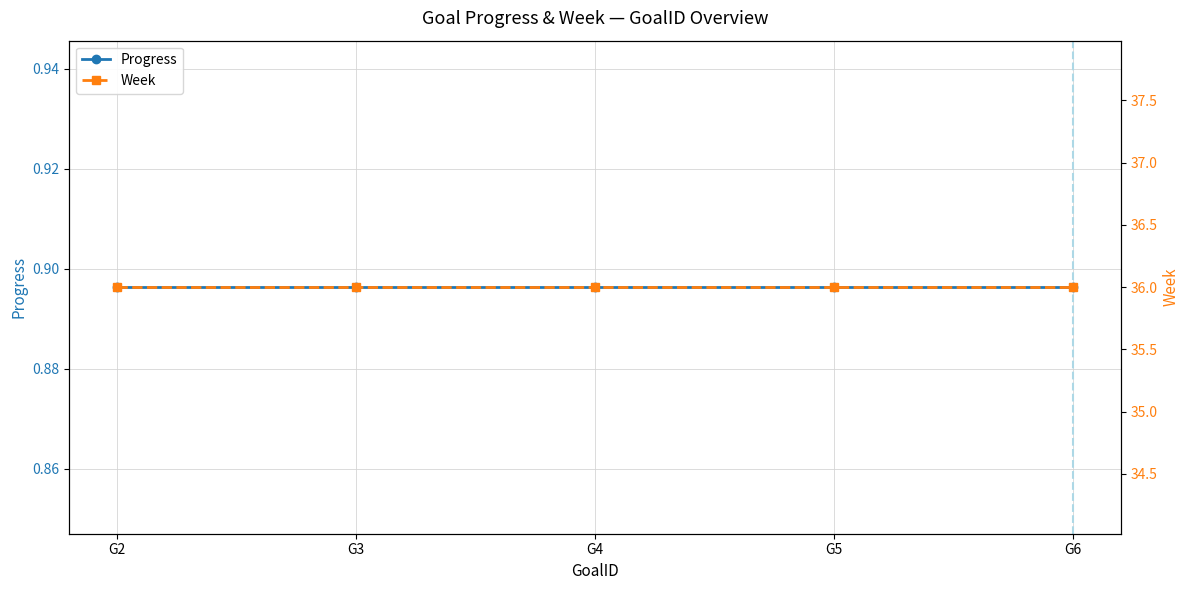

Which label corresponds to the smallest value in the chart?

G2